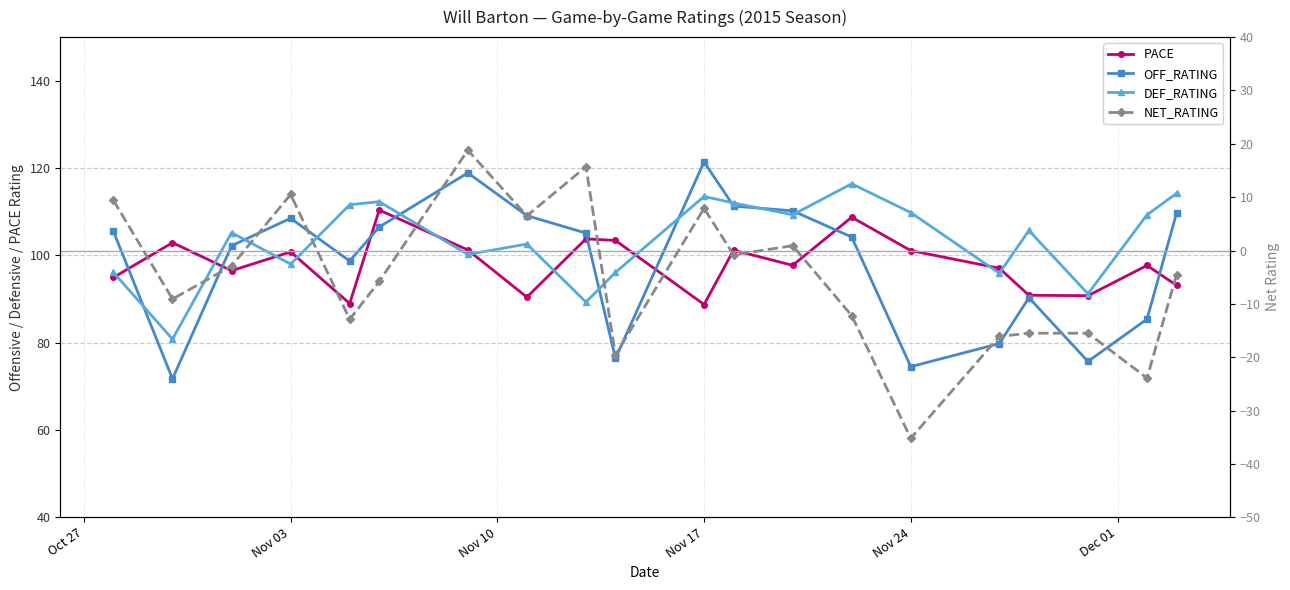

True or false: DEF_RATING and NET_RATING intersect in this chart.

False